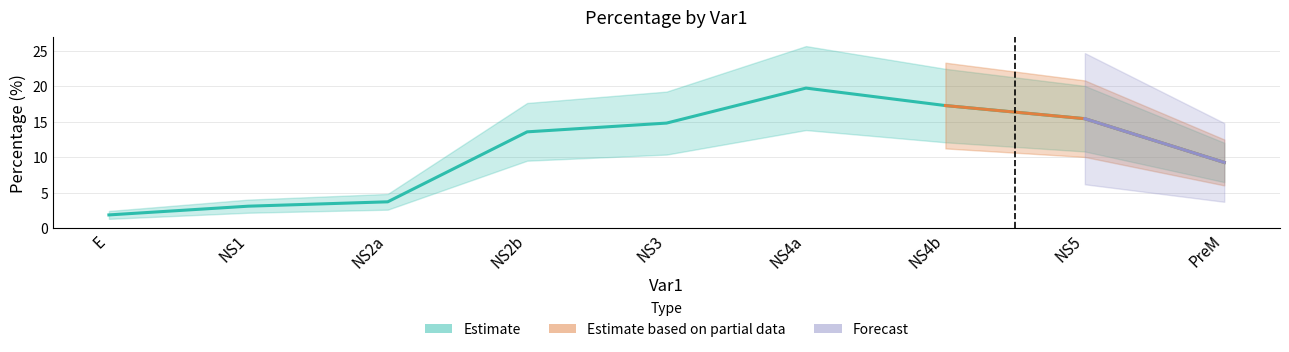

At which label does the data first exceed 3?

NS1